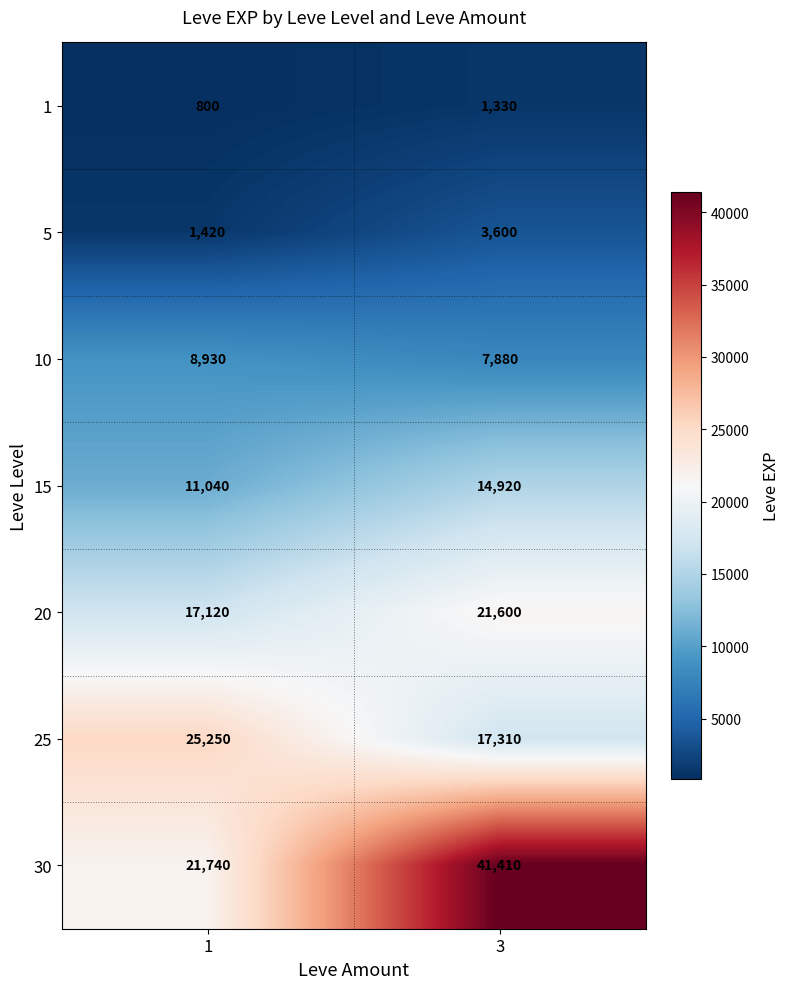

What is the spread (max minus min) of values at 3?

40080